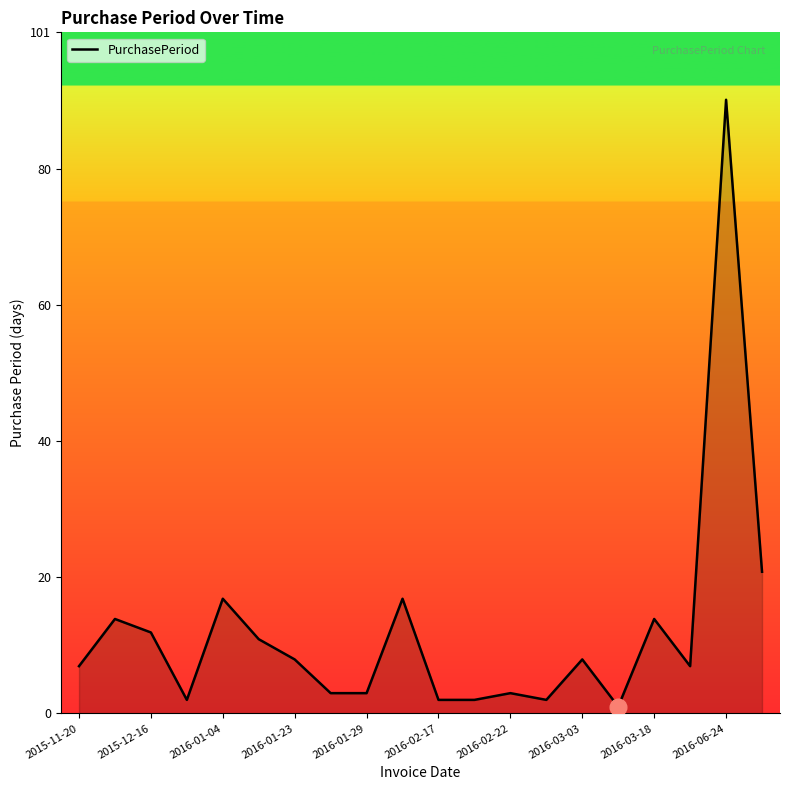

What is the maximum value shown in the chart?

91